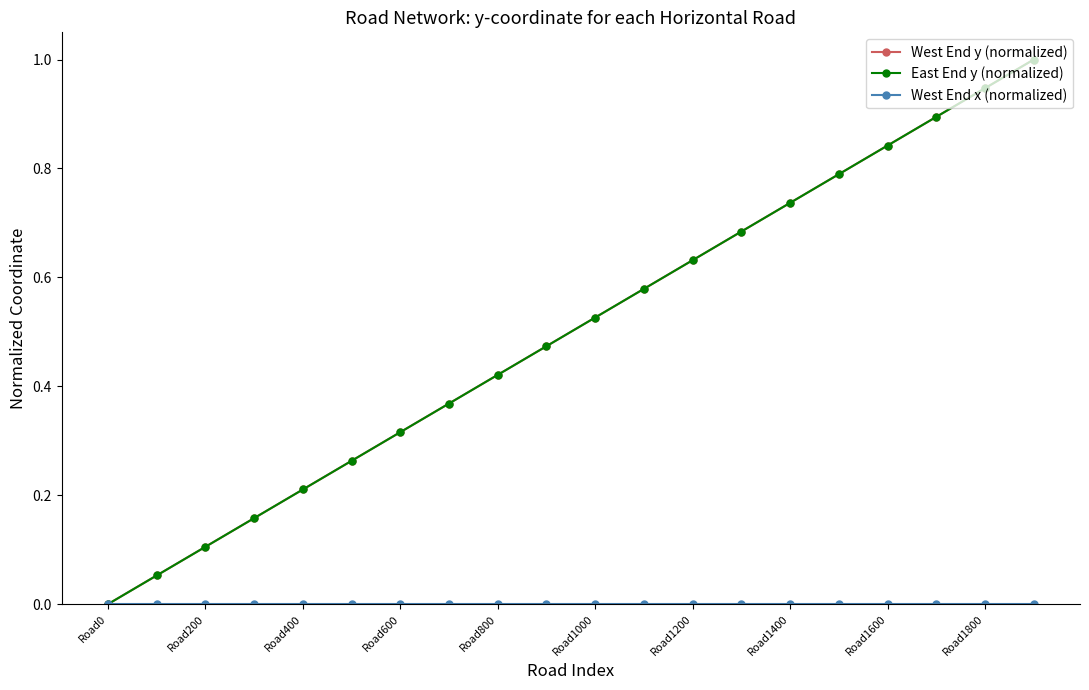

True or false: East End y (normalized) and West End x (normalized) intersect in this chart.

False